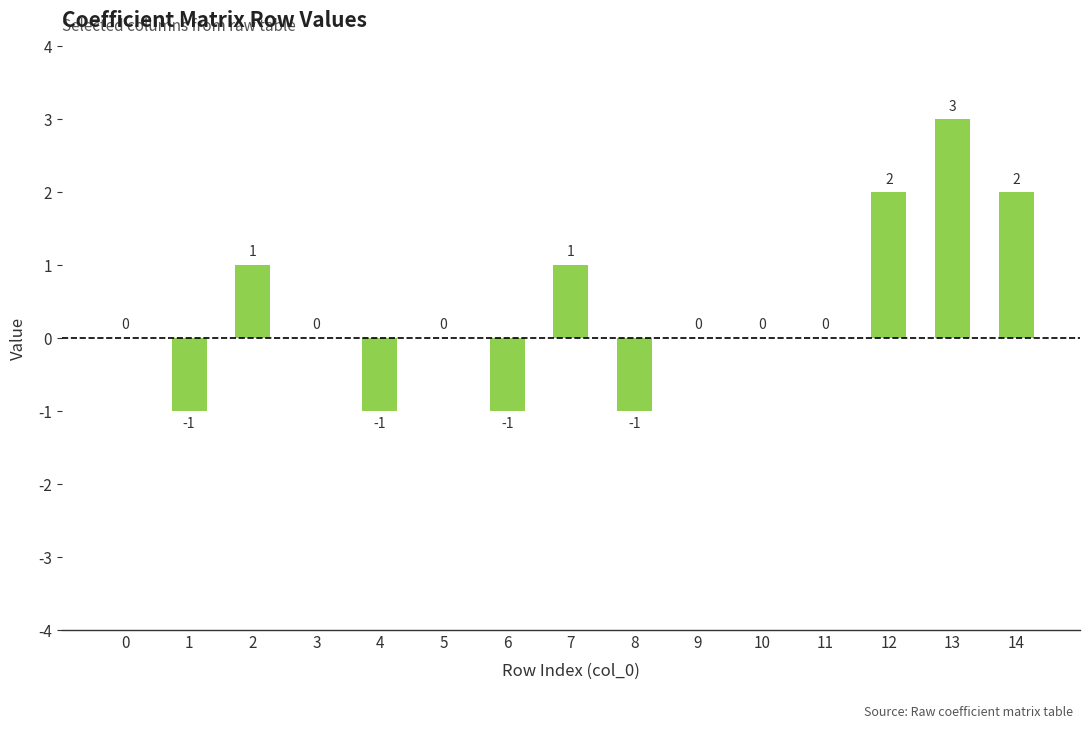

The value at 1 is -1. True or false?

True